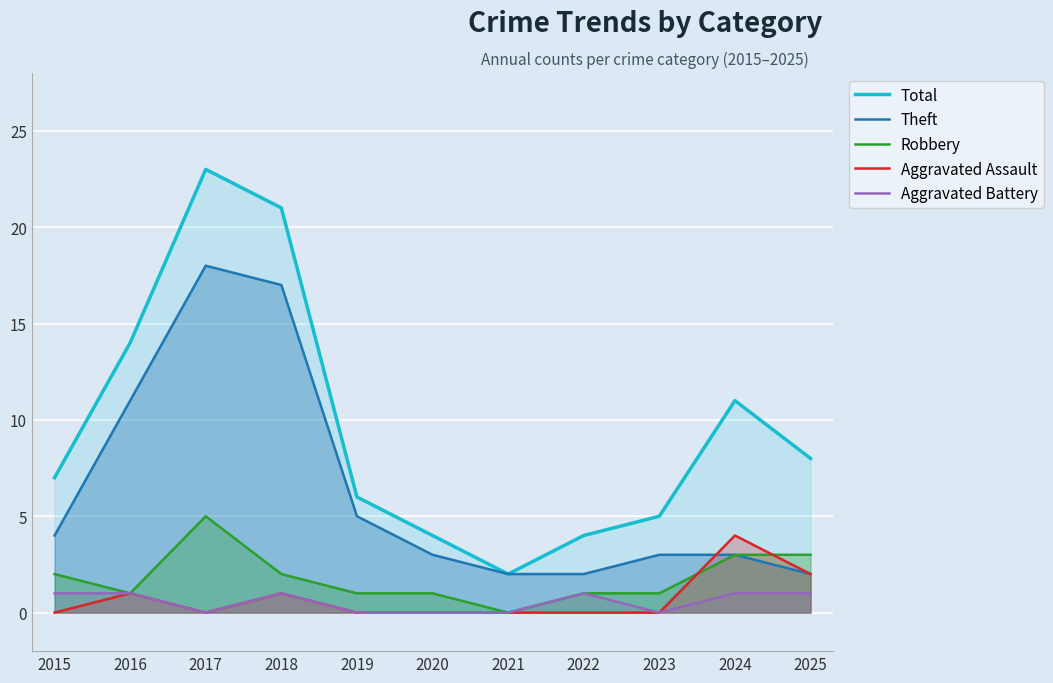

Where is the first local minimum for Robbery?

2016